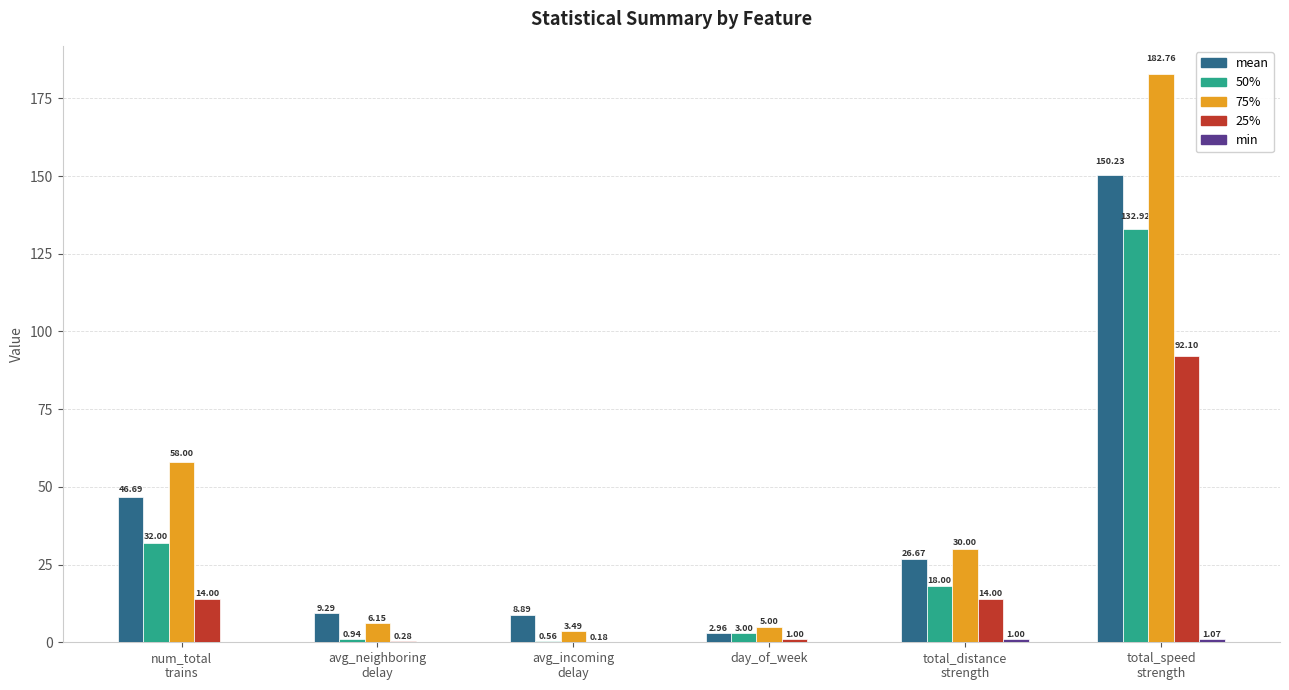

Read the mean value at total_speed
strength.

150.2